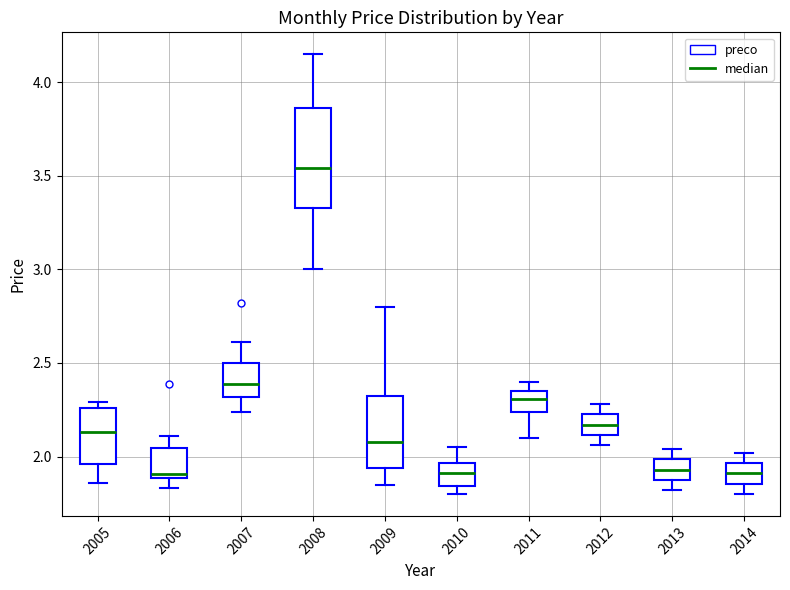

Where is the upper edge of the box at x = 2012 on the y-axis? The values are not printed on the chart, so give them approximately, as read against the axis.

2.25